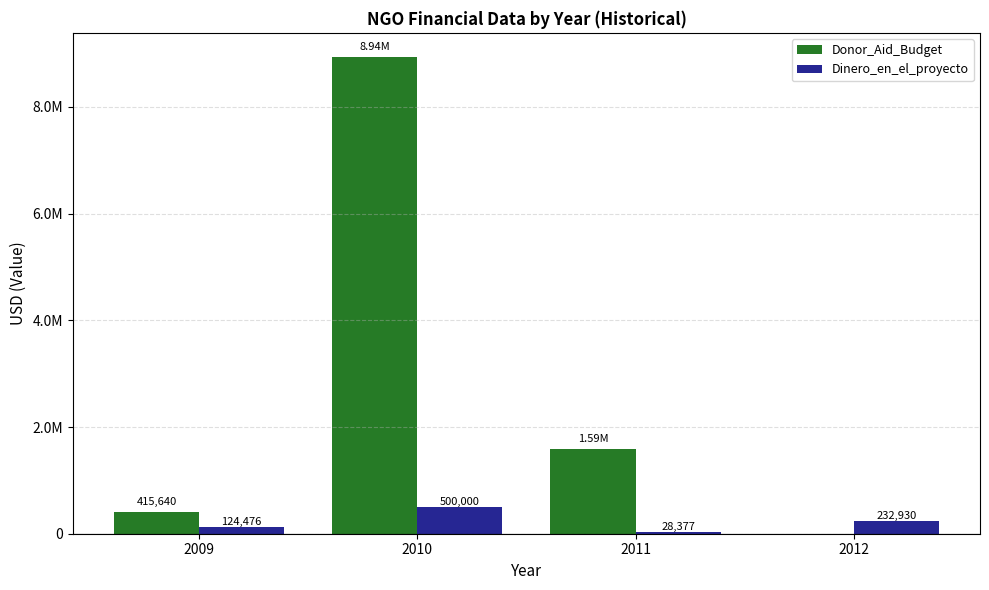

What are all the series names shown in the legend?

Donor_Aid_Budget, Dinero_en_el_proyecto